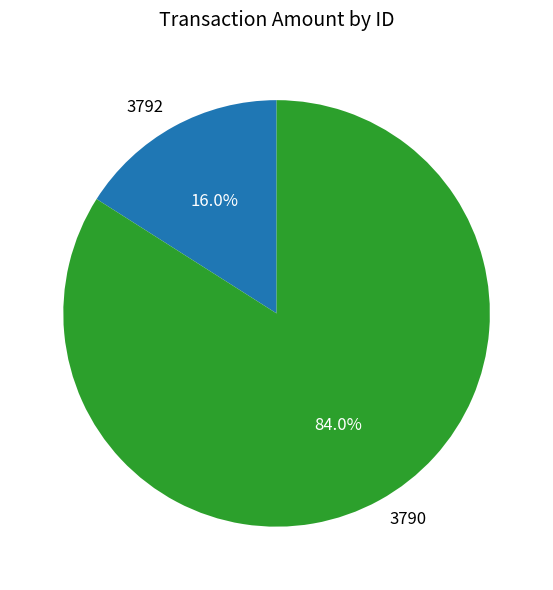

To the nearest percent, what is the average slice percentage?

50%